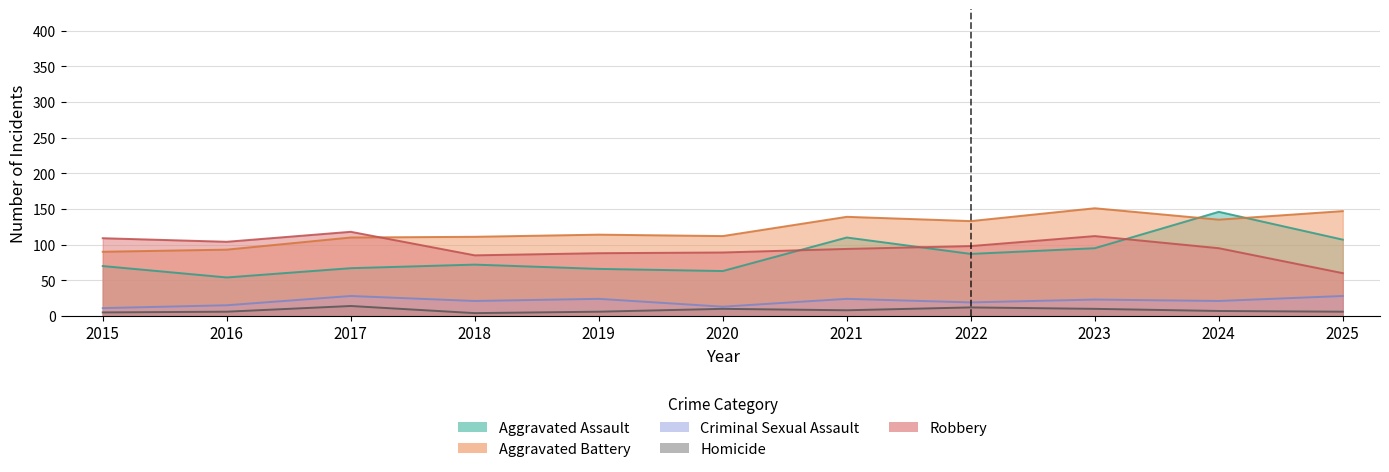

What is the sum of the Aggravated Battery values at 2021 and 2019?

253